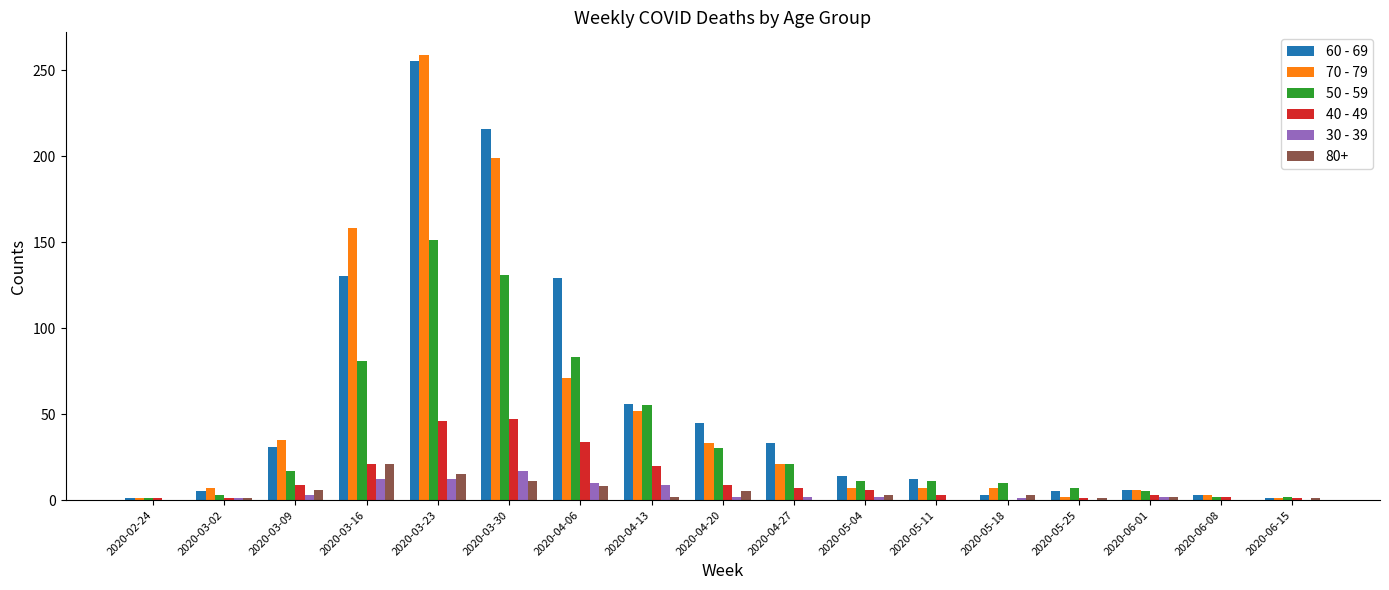

How many groups of bars are there?

17